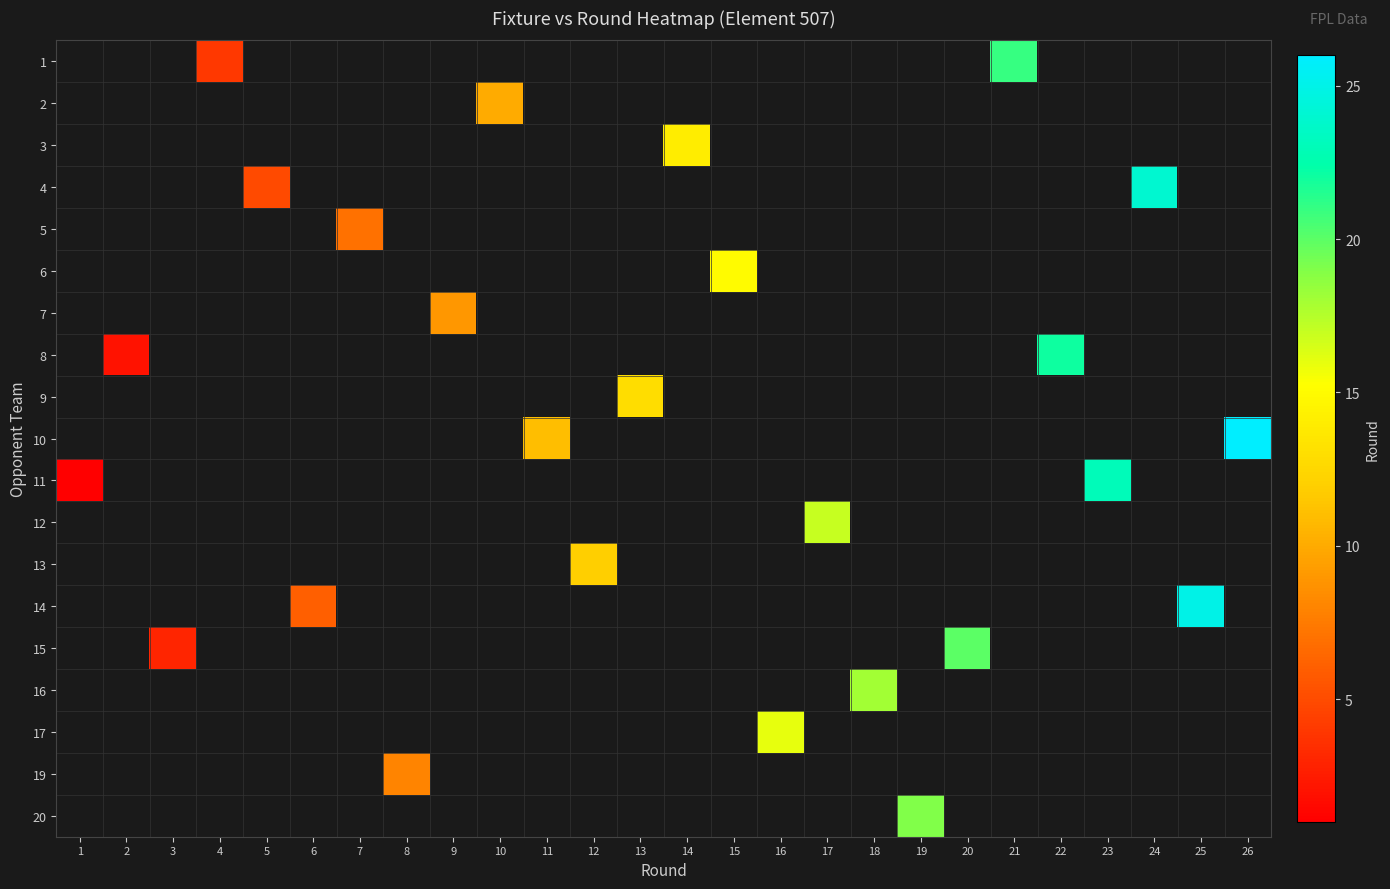

Which series has the widest spread of values?

11